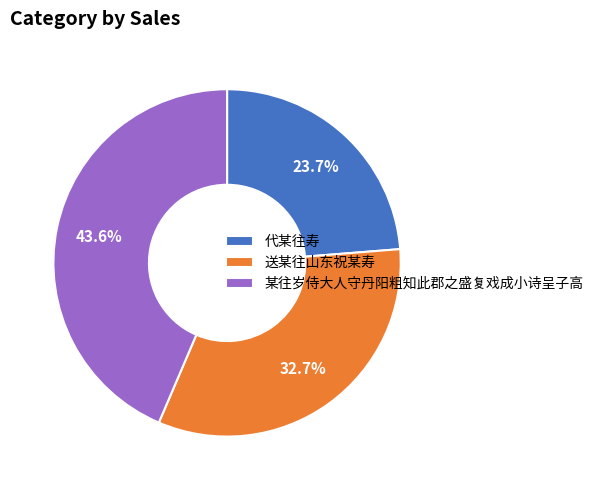

To the nearest percent, what is the average slice percentage?

33%